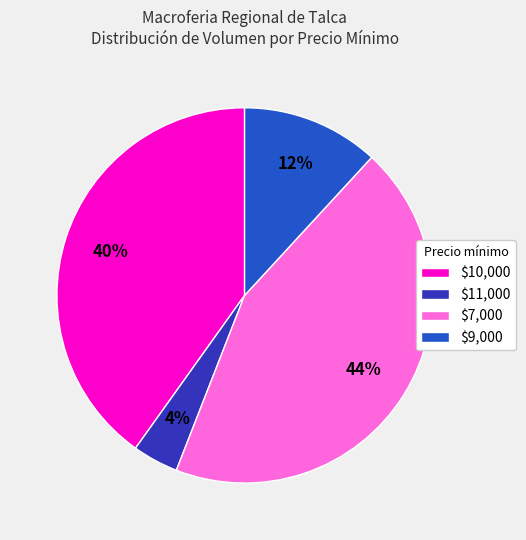

How many segments does this pie chart have?

4